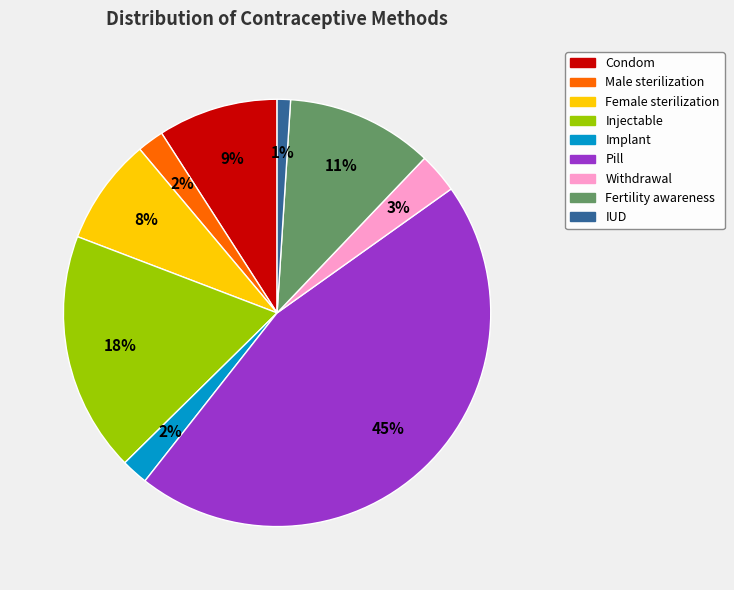

To the nearest percent, what is the difference between the Withdrawal and Fertility awareness slice percentages?

8%